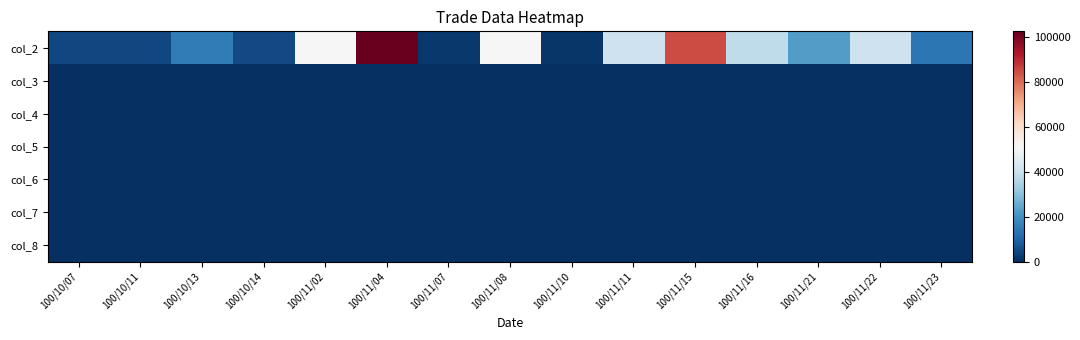

What is the maximum value shown in the chart?

102600.0